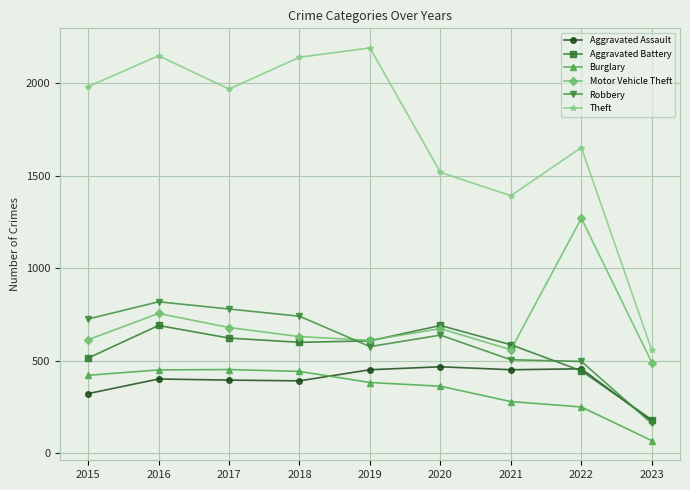

What is the difference between the maximum and minimum values in the Burglary series?

384